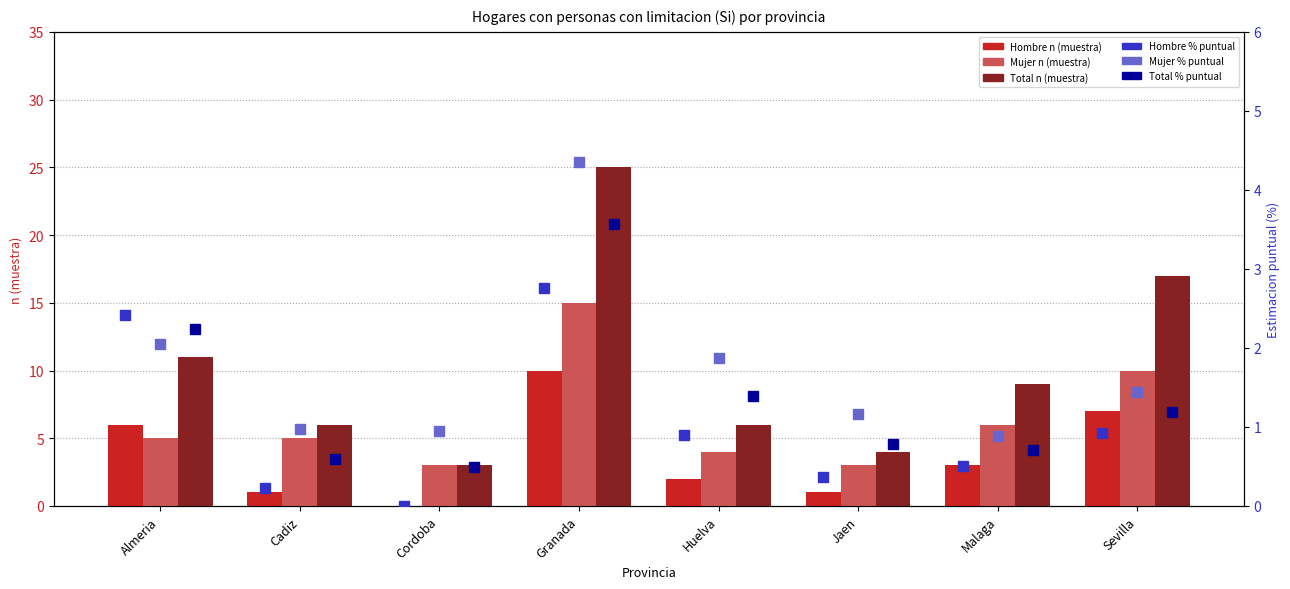

At which category is the sum across all series the highest?

Granada